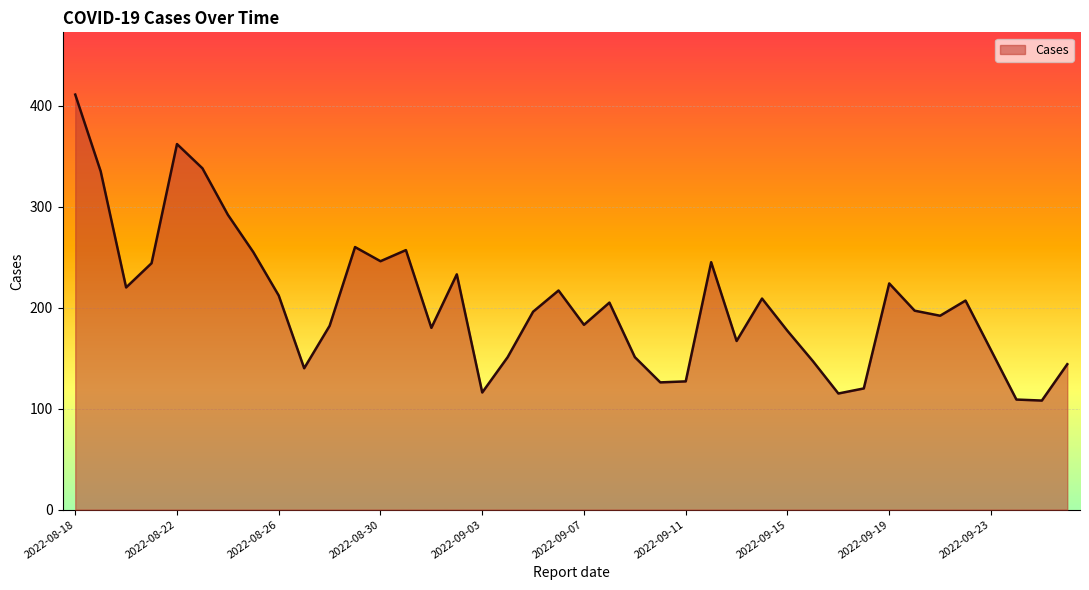

What is the smallest value displayed?

108